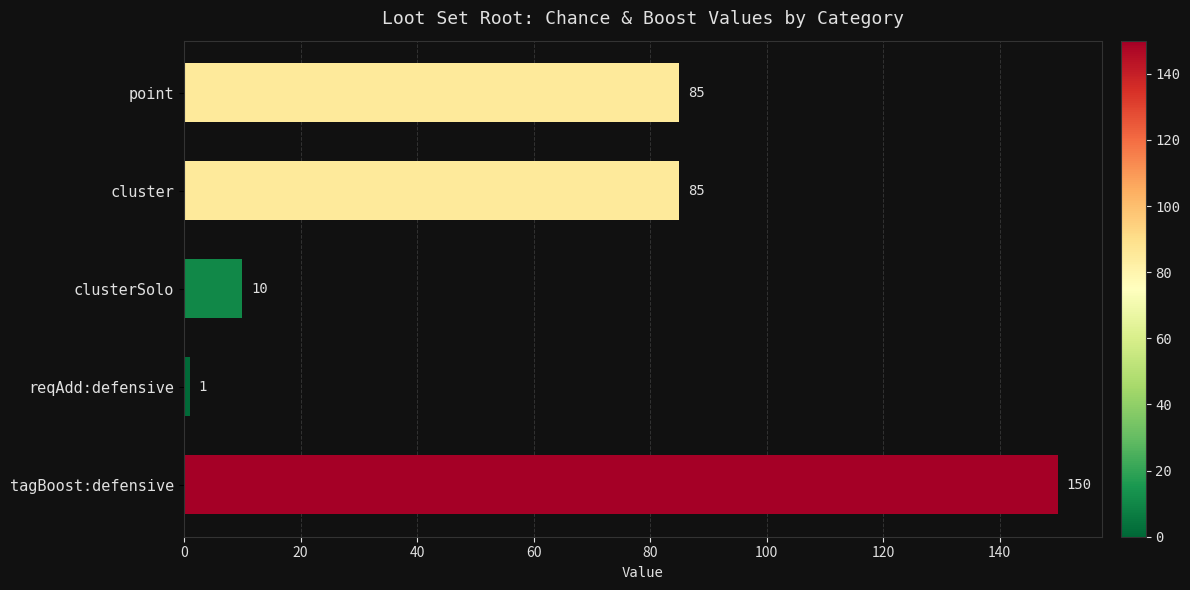

Reading top to bottom, transcribe all the data shown in this chart.

85	85	10	1	150